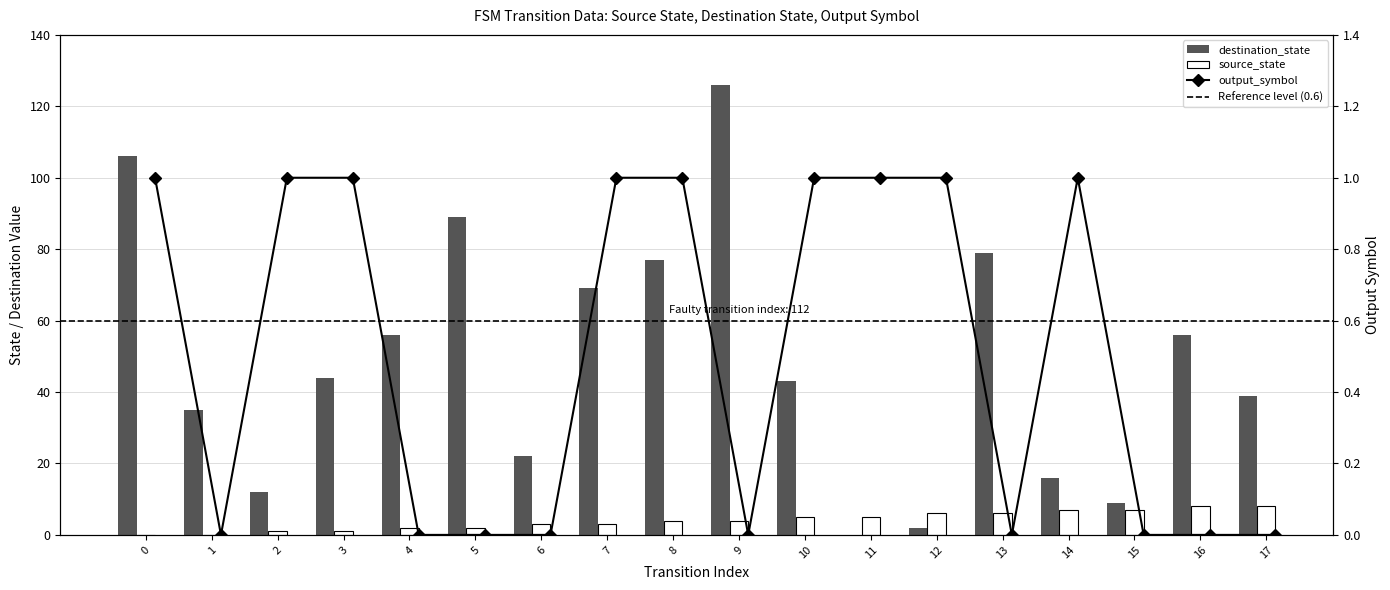

Which has a higher value, 13 or 3?

13